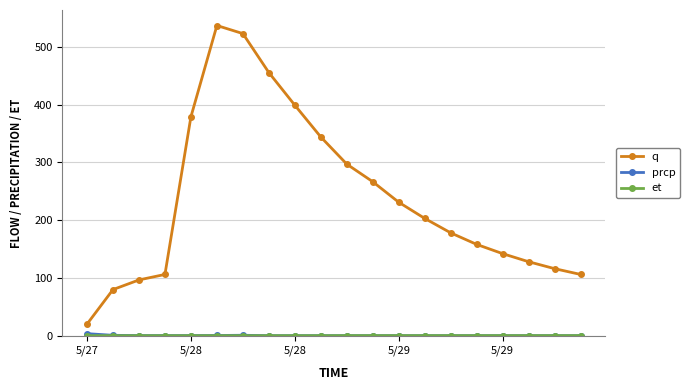

Which series has the largest range (max minus min)?

q